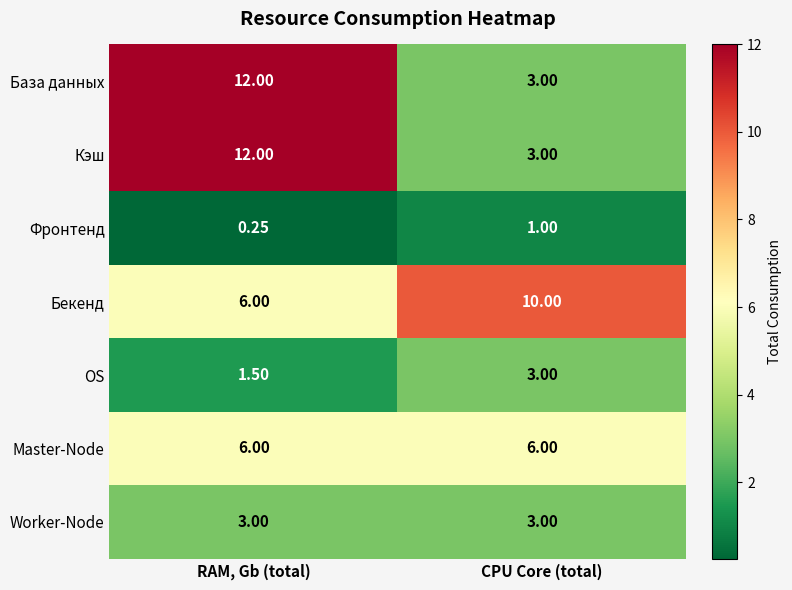

List the labels in order of База данных value, largest first.

RAM, Gb (total), CPU Core (total)